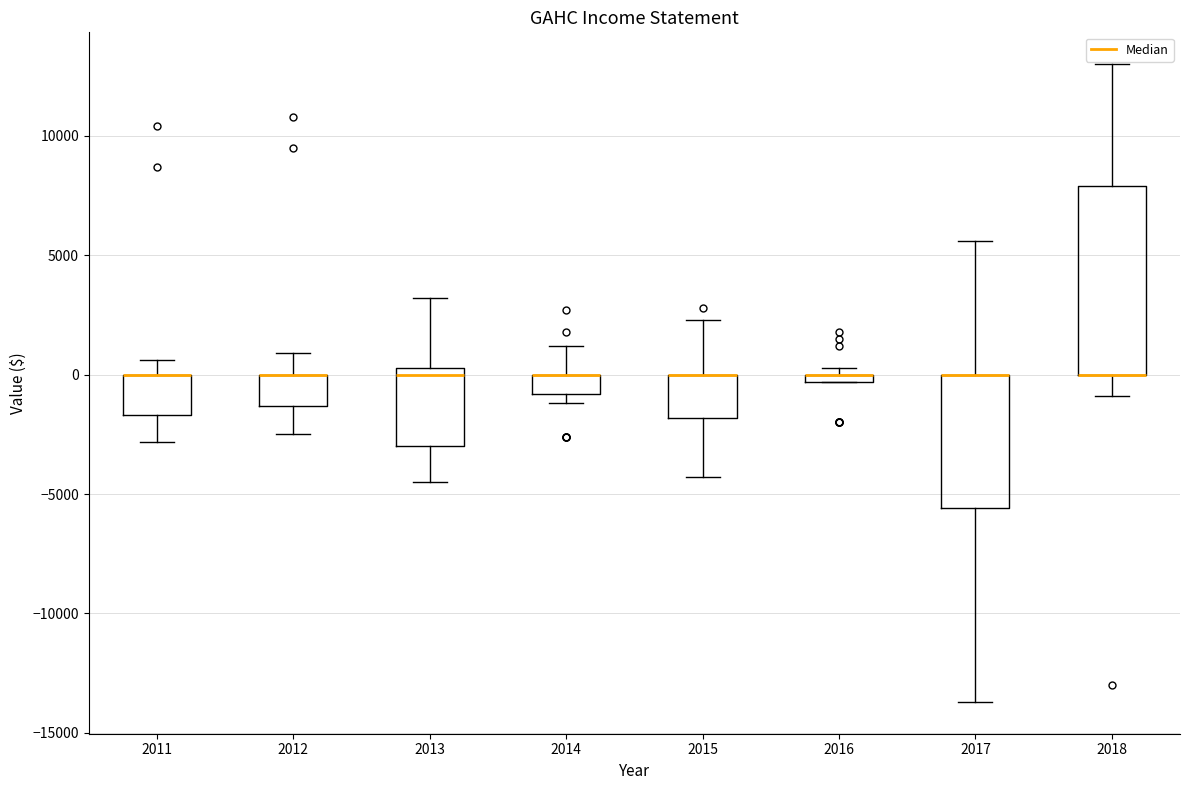

Which box is the tallest, from its lower edge to its upper edge?

2018